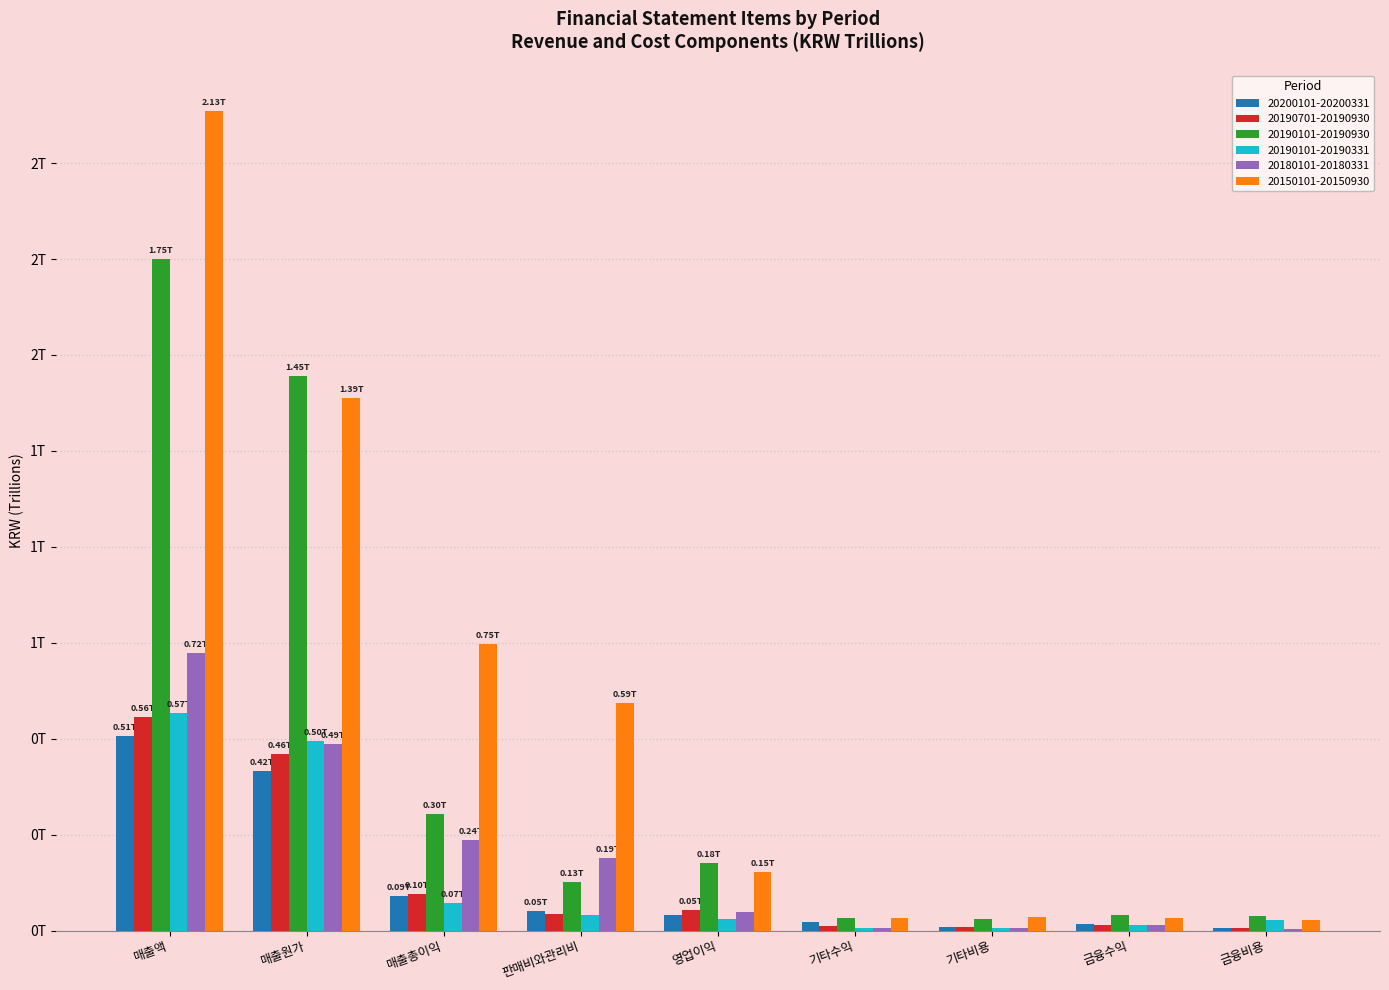

What are all the series names shown in the legend?

20200101-20200331, 20190701-20190930, 20190101-20190930, 20190101-20190331, 20180101-20180331, 20150101-20150930